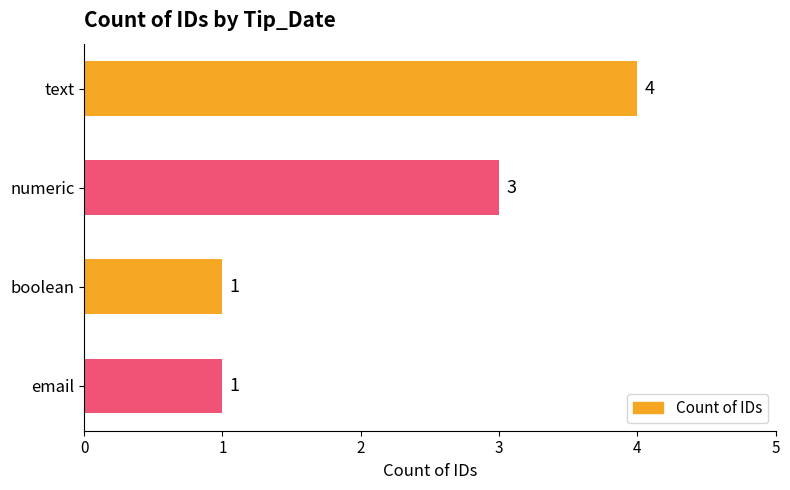

Reading top to bottom, list all the values displayed in this chart.

4	3	1	1